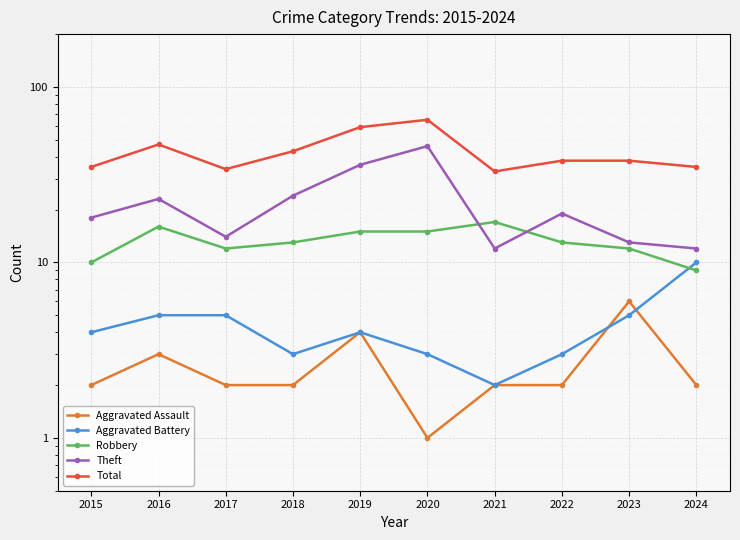

True or false: Aggravated Assault and Total cross at least once.

False